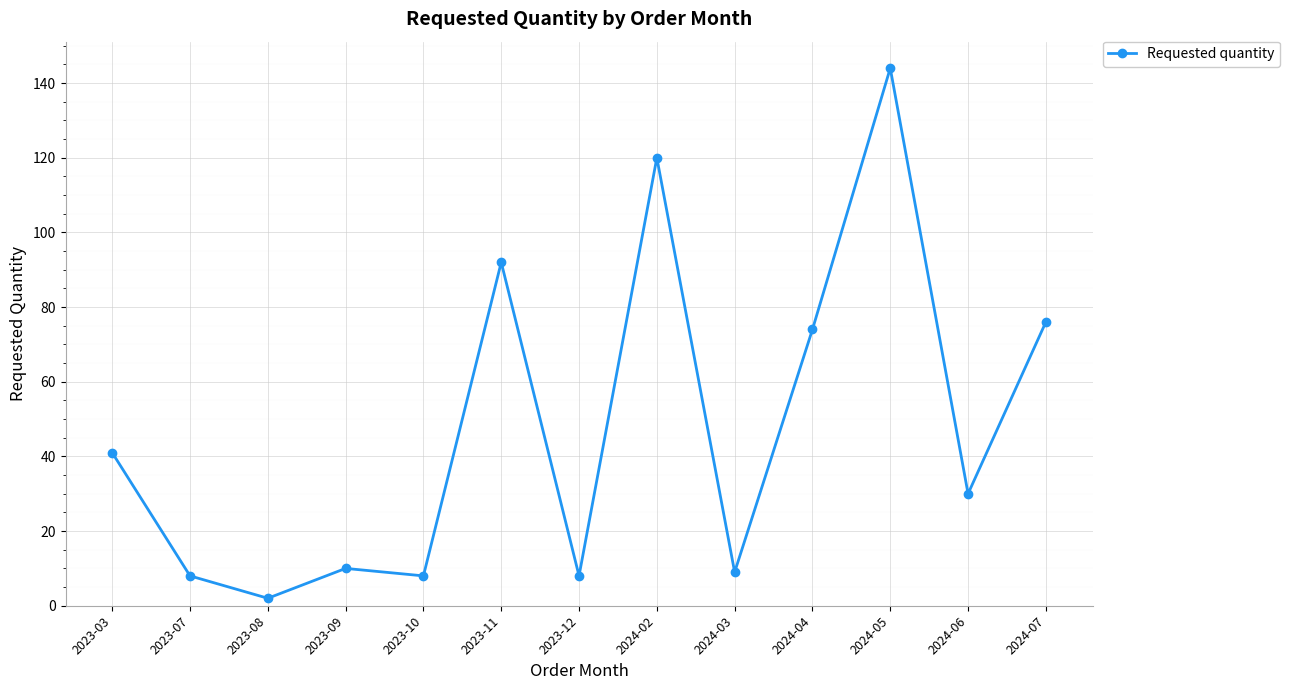

At which label does the data first exceed 30?

2023-03